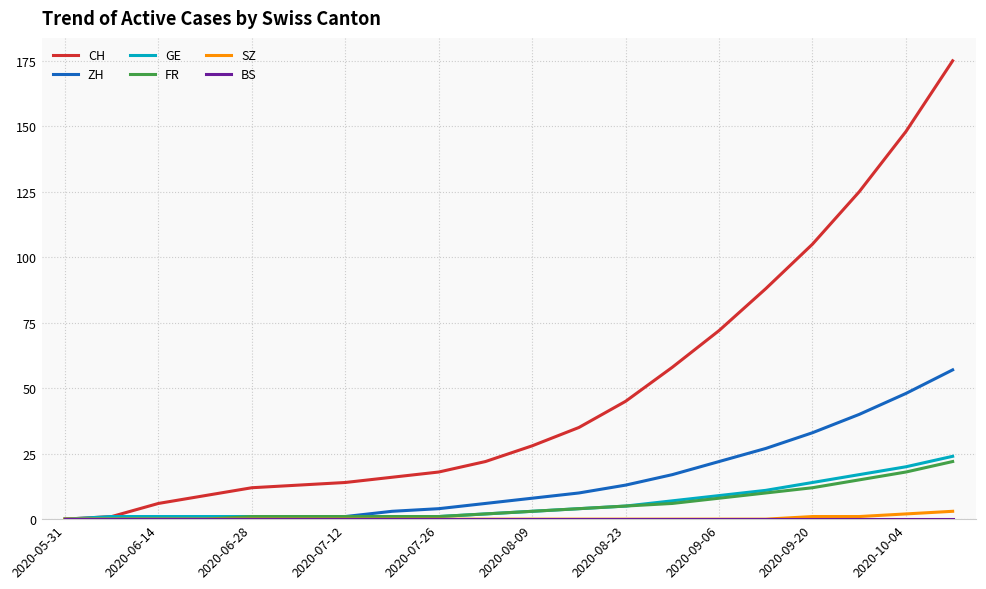

What is the maximum value shown in the chart?

175